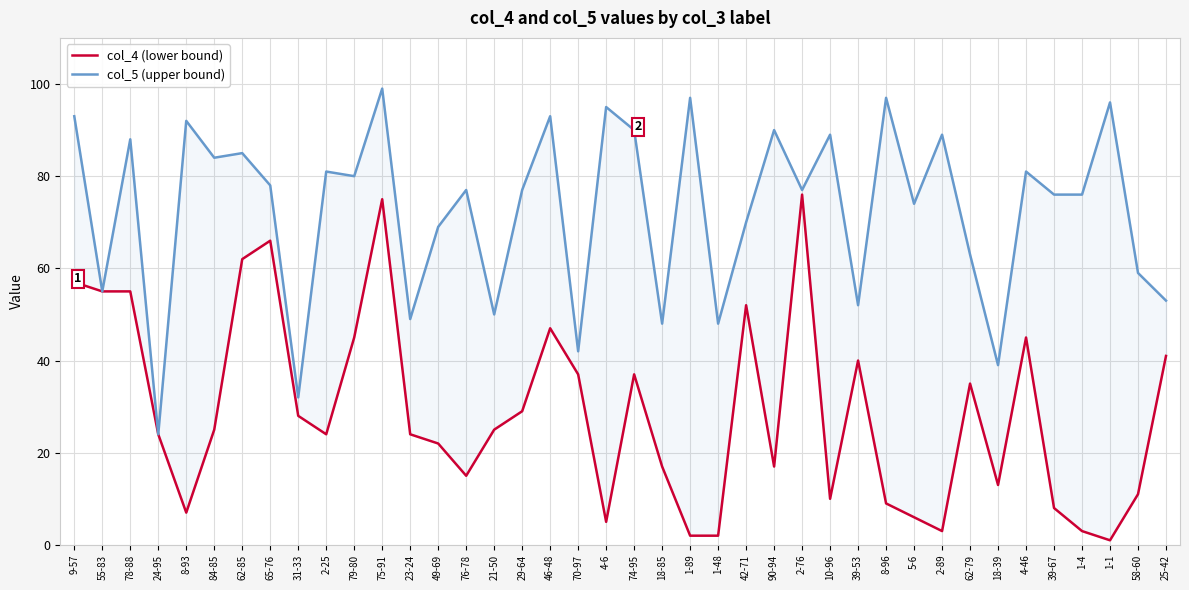

What is the difference between the second highest and minimum values in the col_5 (upper bound) series?

73